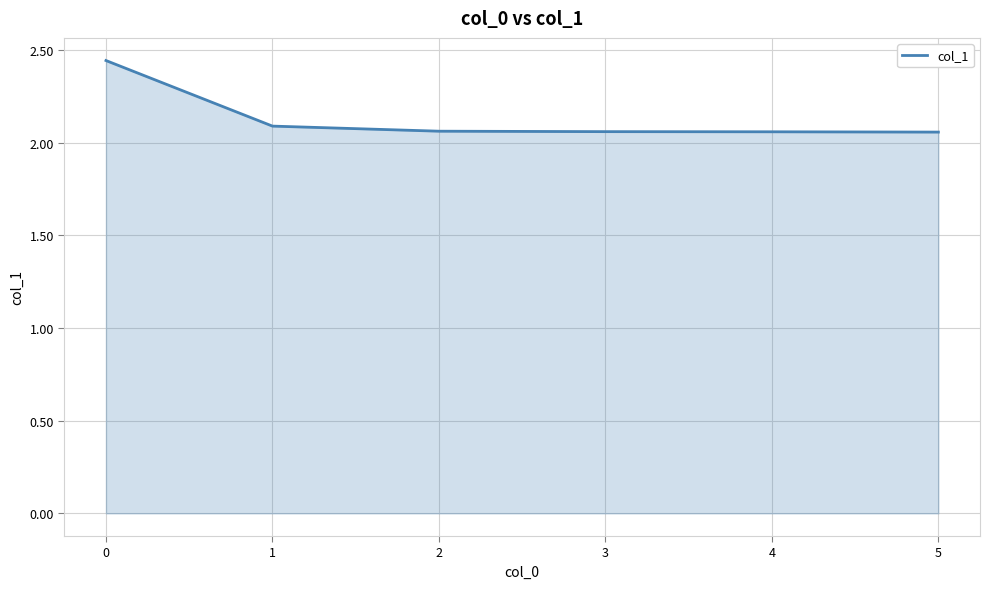

What is the ratio of the value at 4 to the value at 0?

0.8